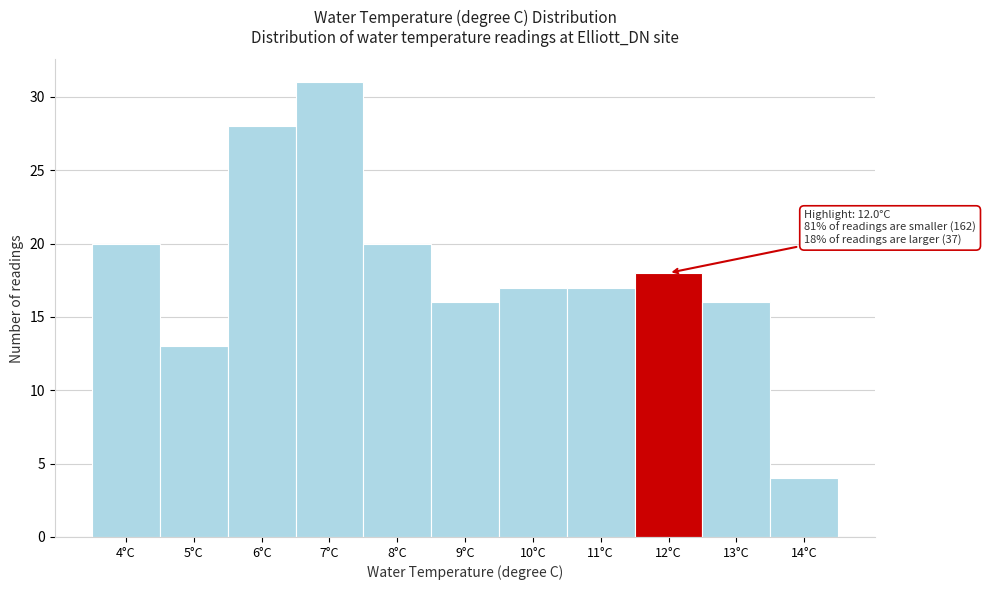

Reading left to right, transcribe all the data shown in this chart.

4°C=20	5°C=13	6°C=28	7°C=31	8°C=20	9°C=16	10°C=17	11°C=17	12°C=18	13°C=16	14°C=4